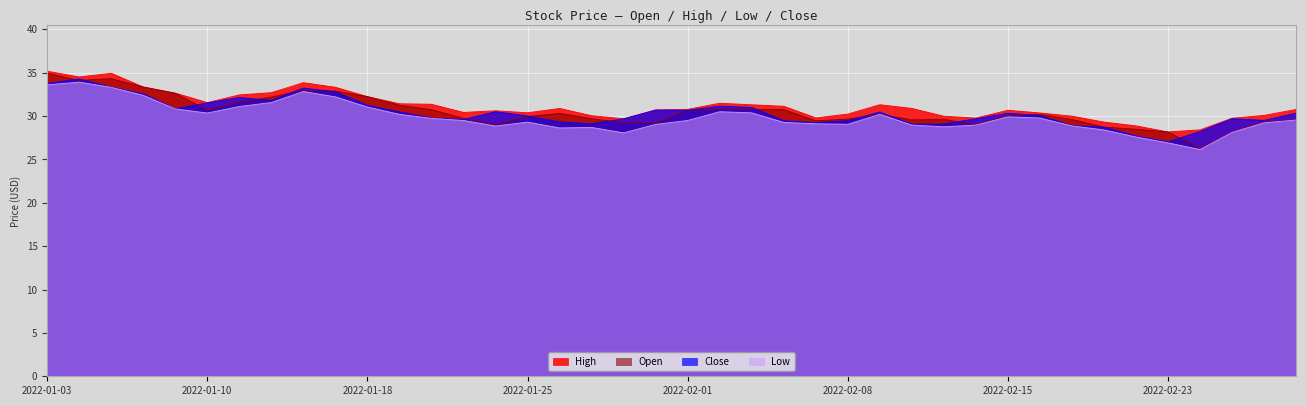

What is the difference between the maximum and minimum values in the Low series?

7.8